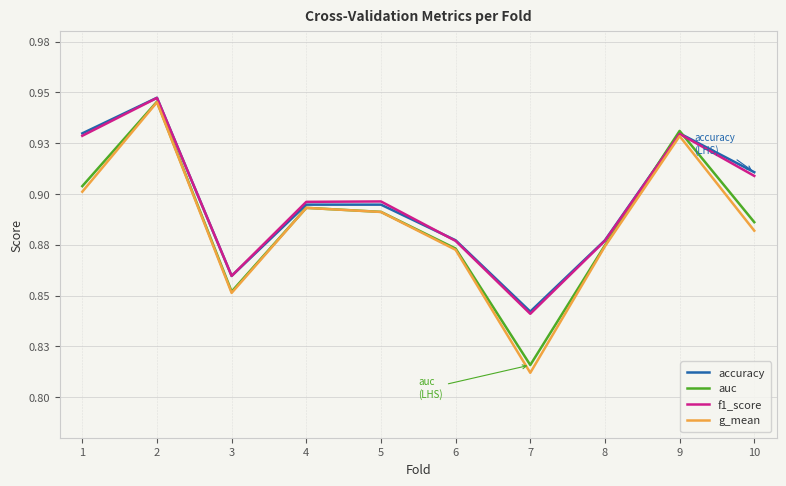

Which label corresponds to the smallest value in the chart?

7